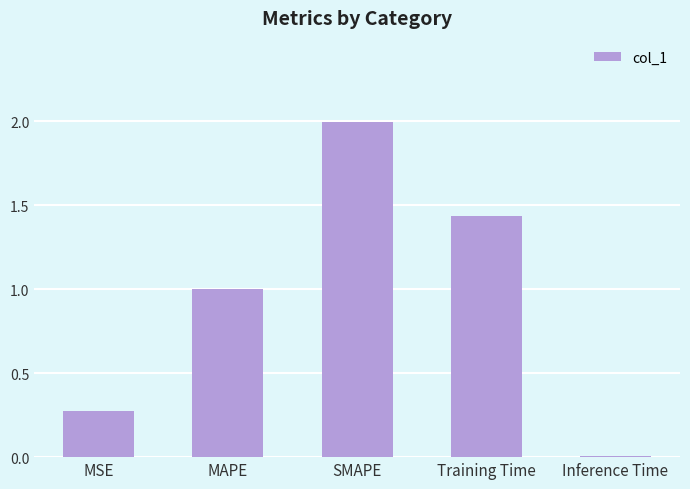

At which label is the value closest to 1?

MAPE